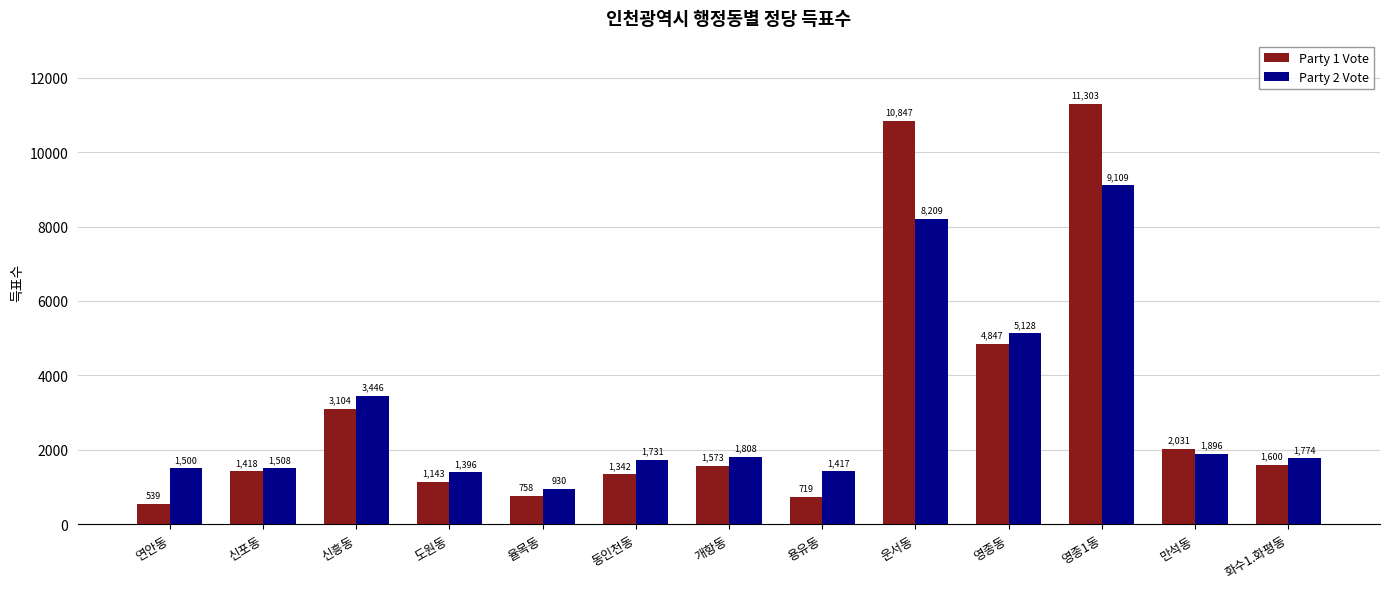

What is the label of the 12th bar from the left?

만석동